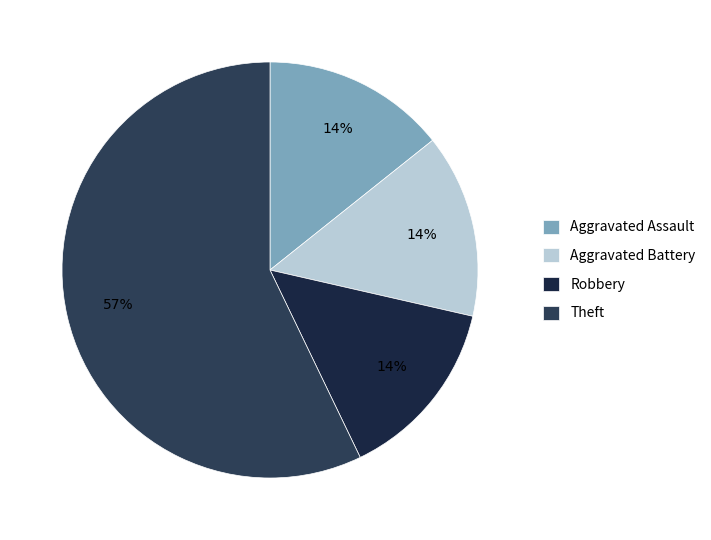

True or false: Aggravated Battery accounts for 14% of the total.

True